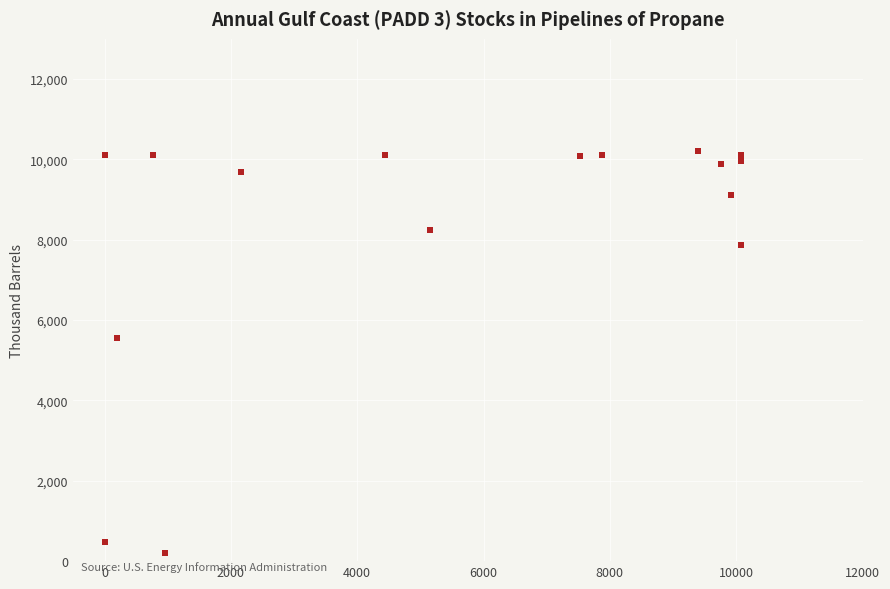

What Y value in the scatter plot is closest to 5200?

5560